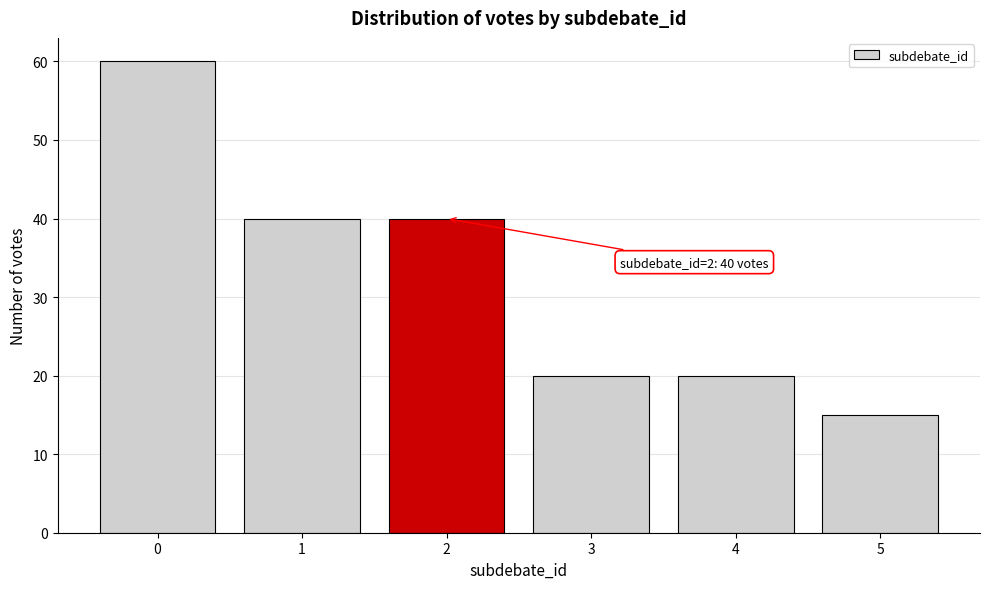

Reading left to right, list all the values displayed in this chart.

60	40	40	20	20	15